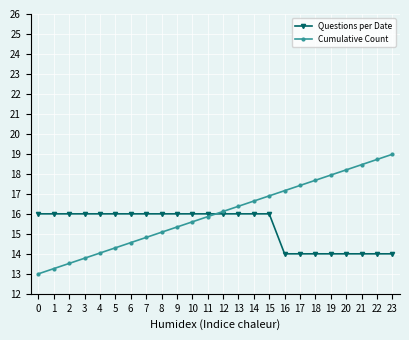

What is the total value across all series at 17?

31.4